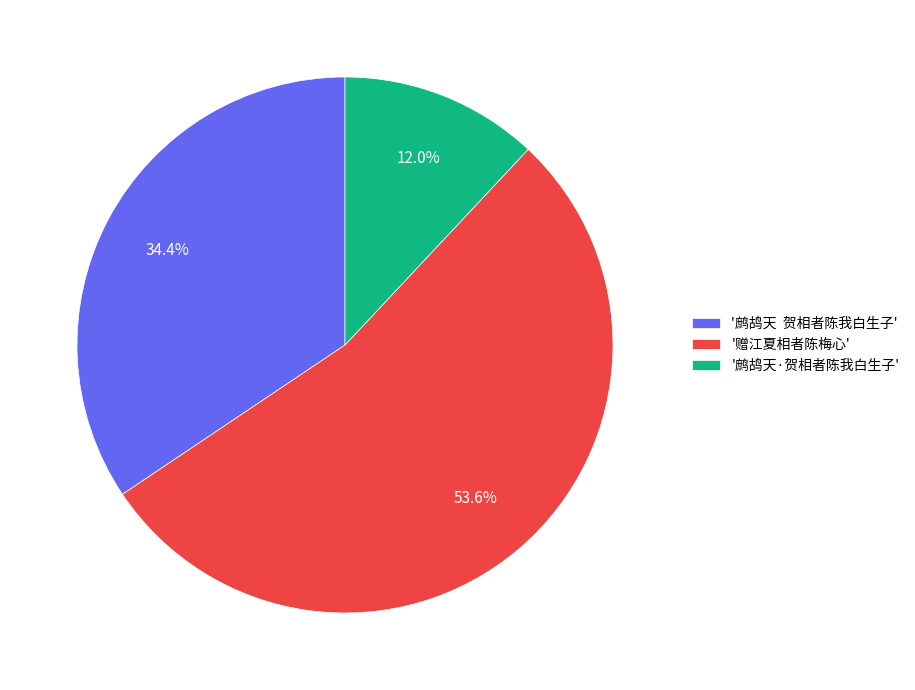

What portion of the pie excludes '赠江夏相者陈梅心'?

46.4%